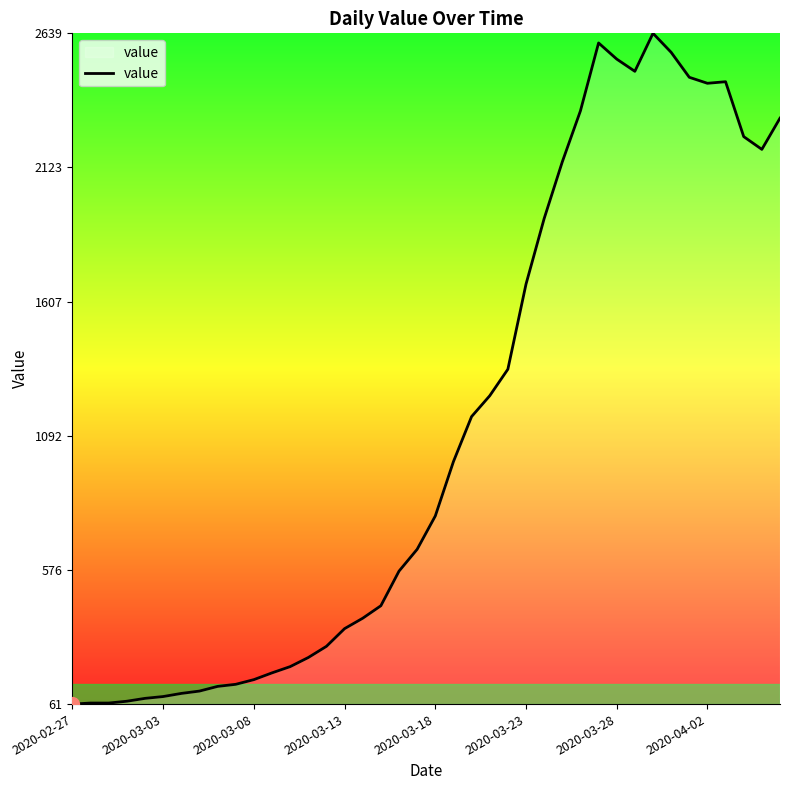

What is the maximum value shown in the chart?

2639